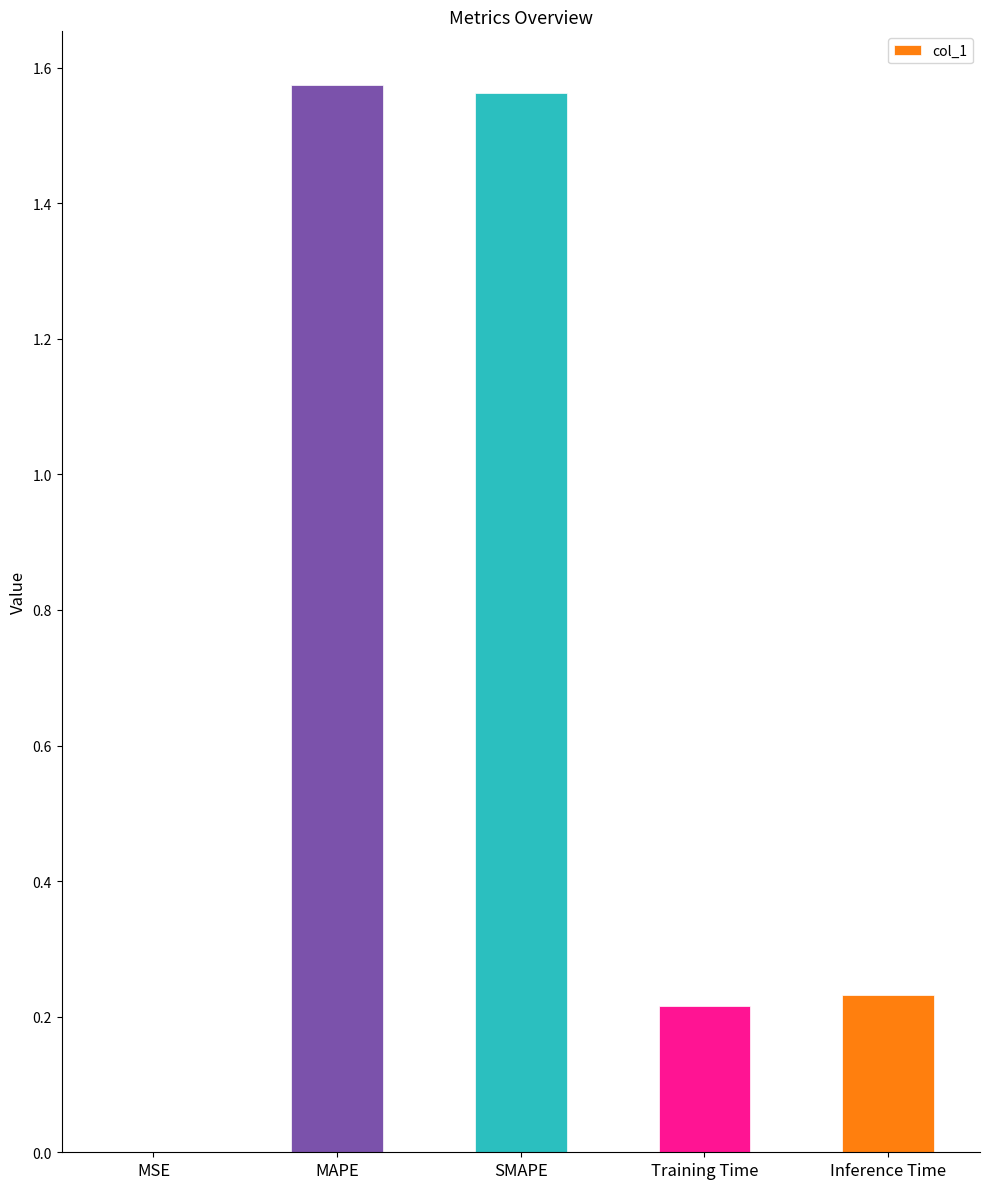

What is the change in value from SMAPE to Inference Time?

-1.3